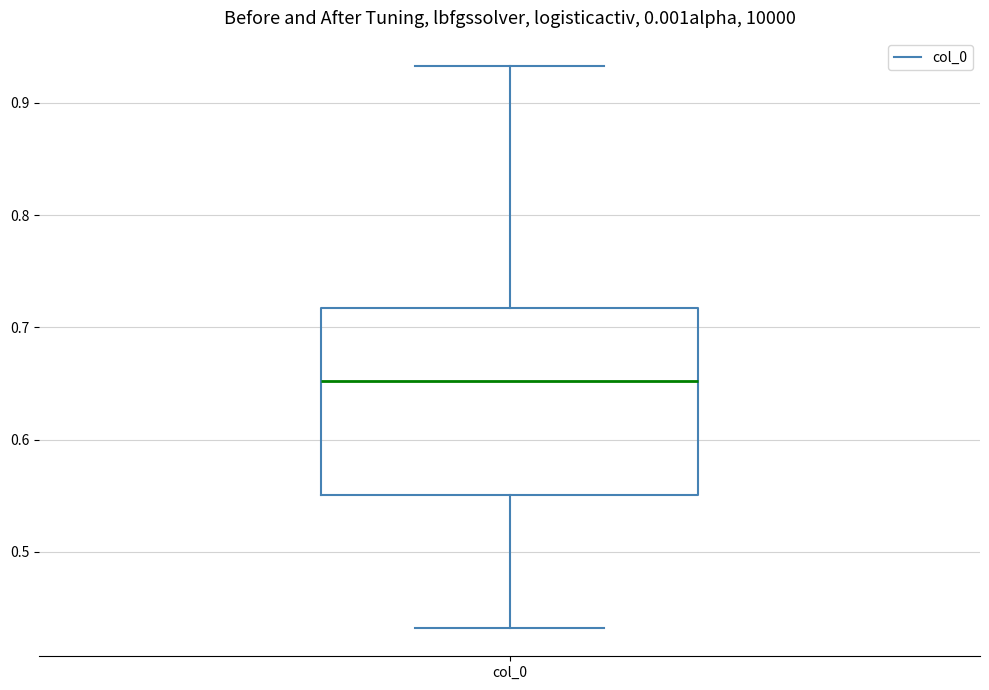

Read this box plot against the y-axis: the position of the median line, the range covered by the box, and the ends of both whiskers. The values are not printed on the chart, so give them approximately, as read against the axis.

median 0.65, box 0.55 to 0.72, whiskers 0.43 to 0.93